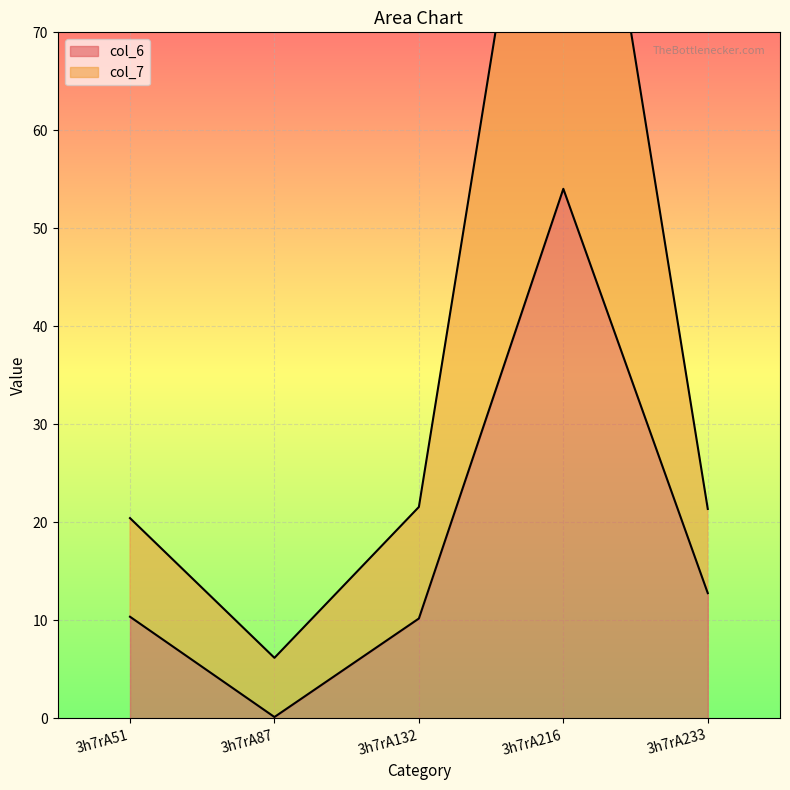

Where is col_6 nearest to the value 27?

3h7rA233